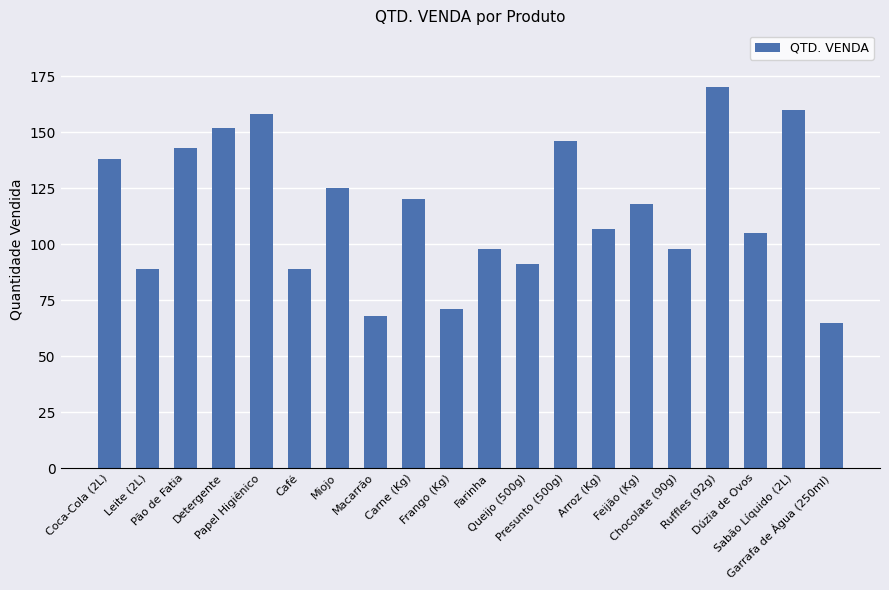

What is the difference between the maximum and second lowest values?

102